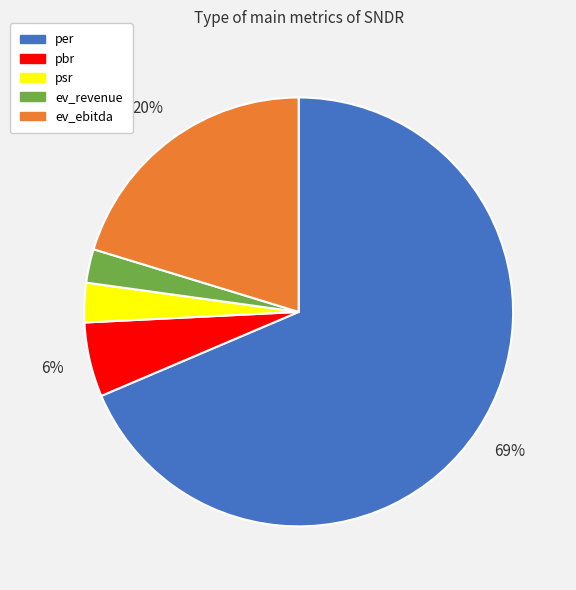

Is there any slice that represents more than half of the pie?

Yes